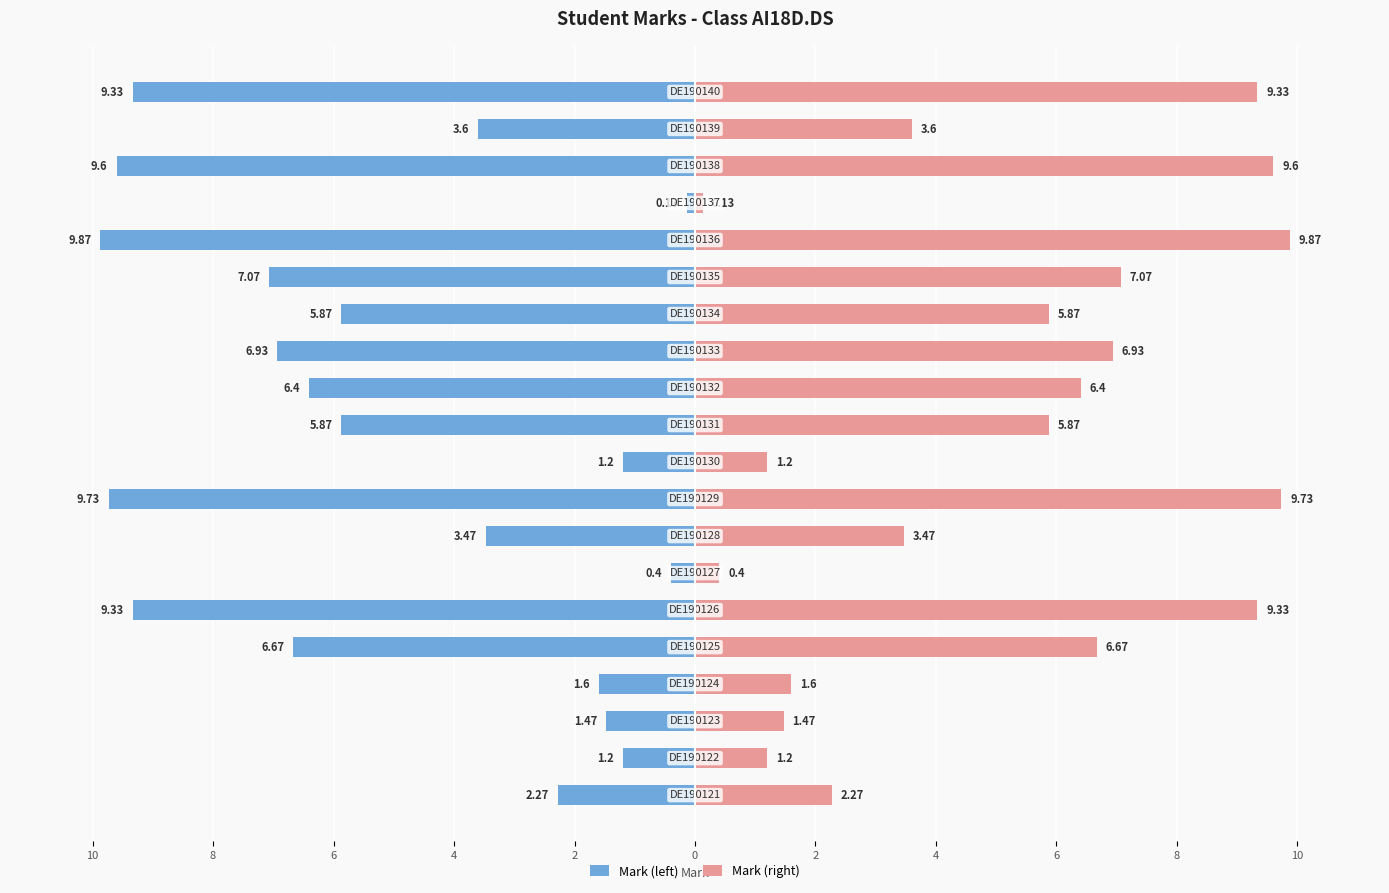

Rank the series by their maximum value, from highest to lowest.

Mark (right), Mark (left)